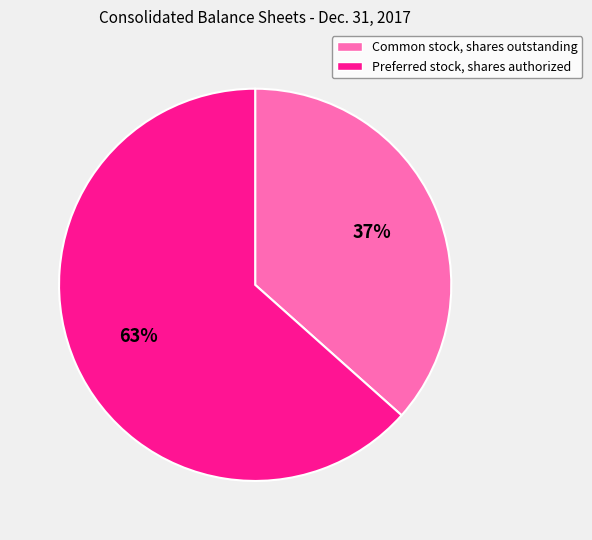

Which category has the biggest portion of the pie?

Preferred stock, shares authorized